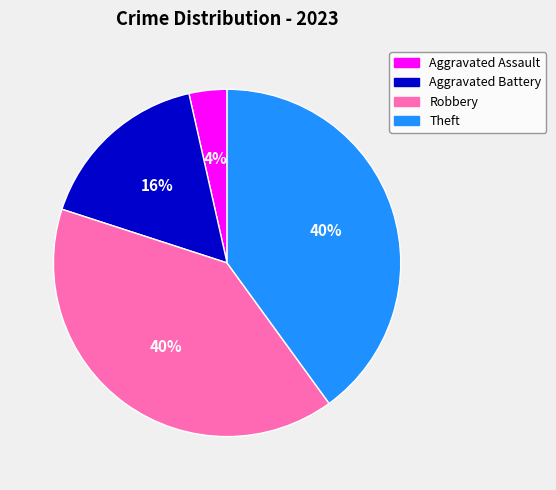

Is the sum of Aggravated Battery and Theft greater than half?

Yes